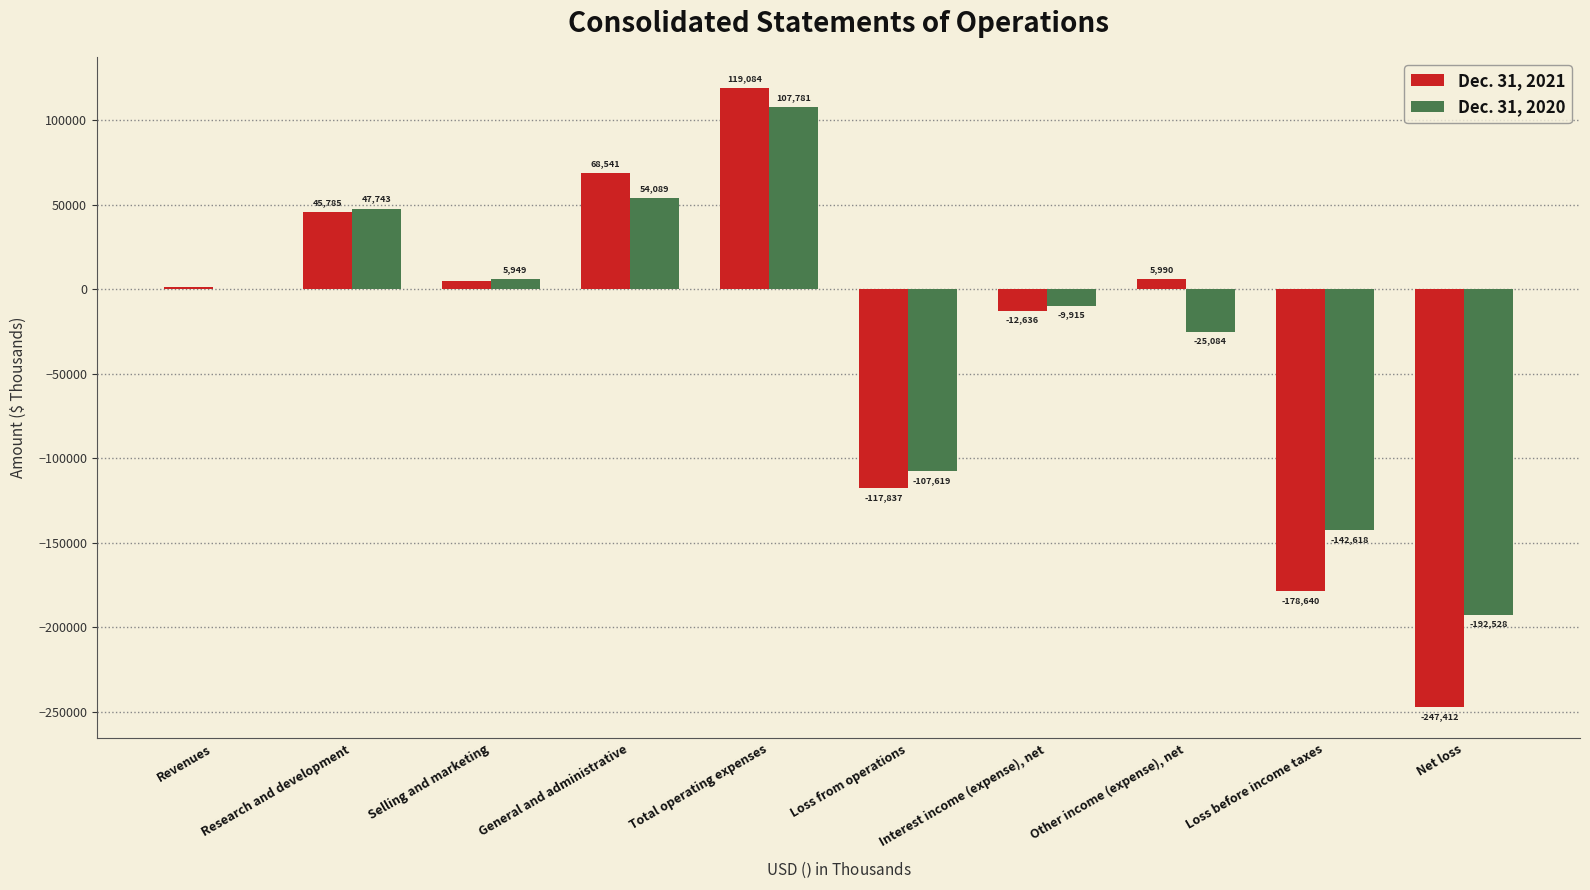

Which series changed the most between Revenues and Loss from operations?

Dec. 31, 2021